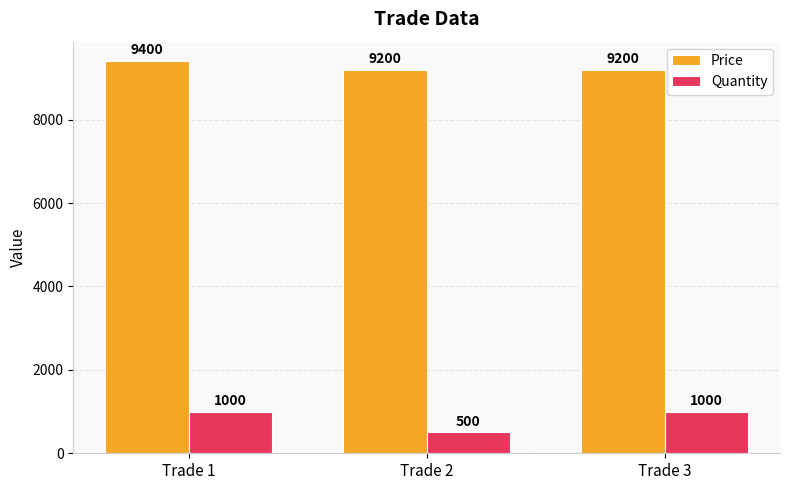

True or false: Quantity has a value of 1731 at Trade 1.

False